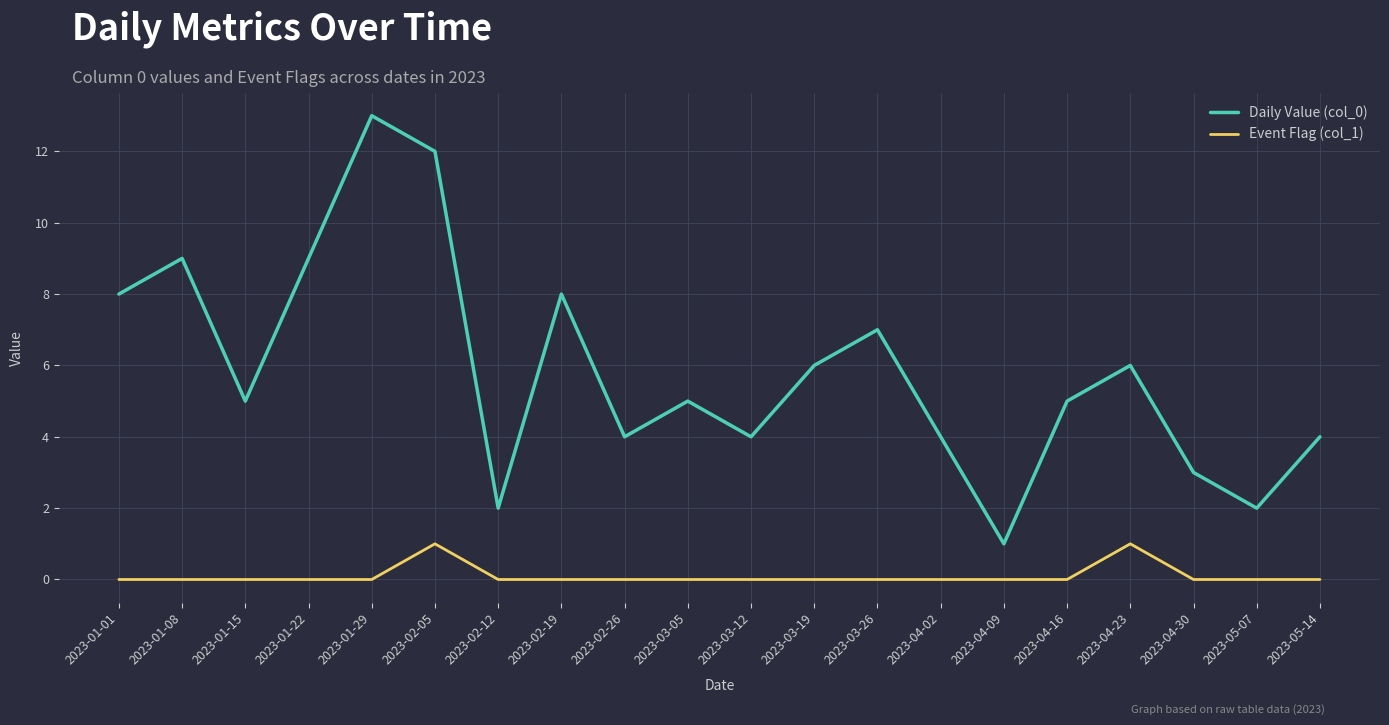

What is the difference between the Daily Value (col_0) values at 2023-03-26 and 2023-01-01?

1